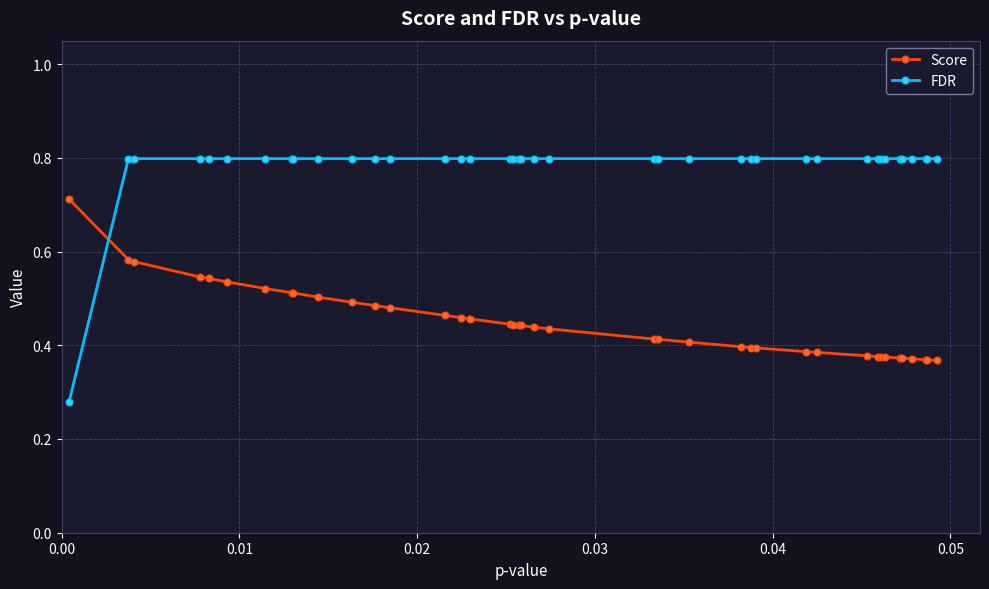

Does the chart have visible grid lines?

Yes